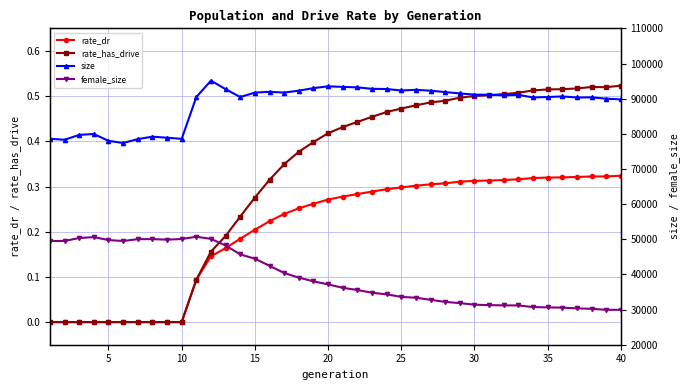

The value of rate_dr at 5 is 0.1. True or false?

False